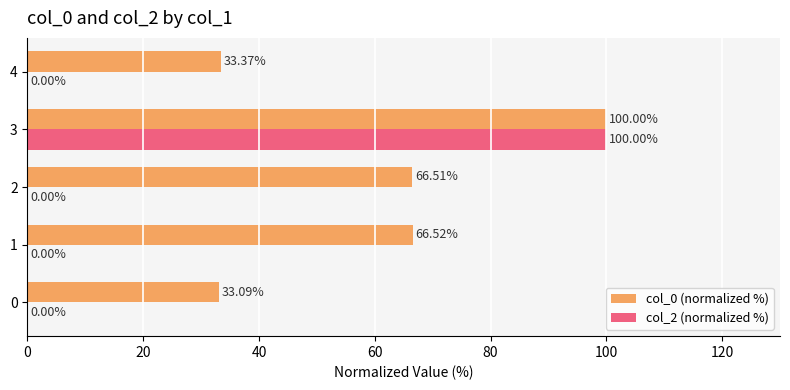

Is the value of col_2 (normalized %) at 3 greater than the value of col_0 (normalized %) at 4?

Yes